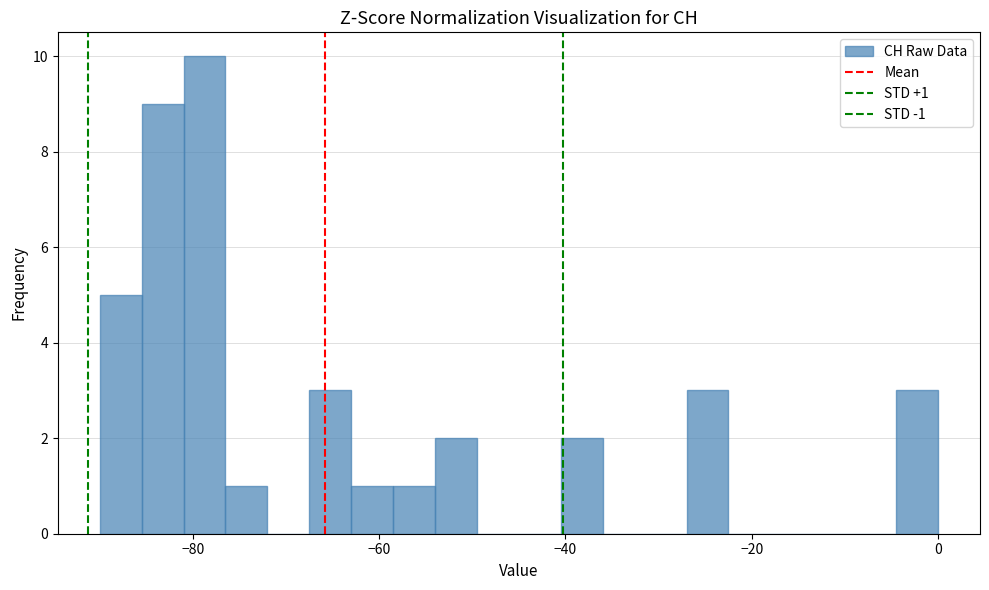

Read against the x-axis, roughly where is the centre of the tallest bar?

-78